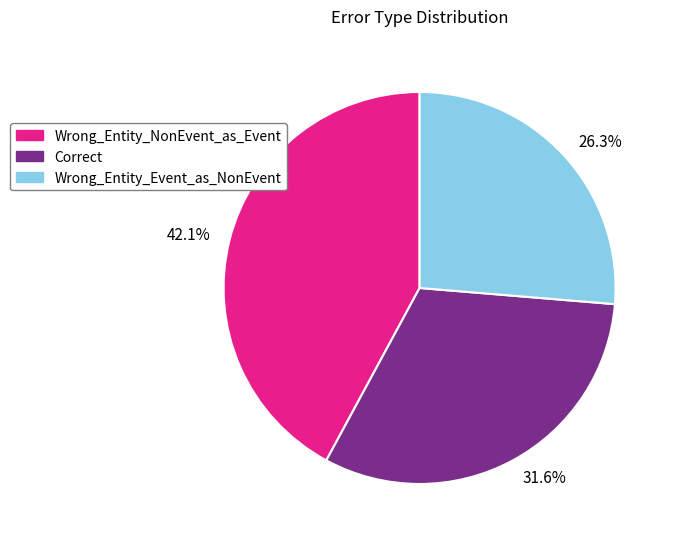

Which has a higher value, 26.3% or 42.1%?

42.1%